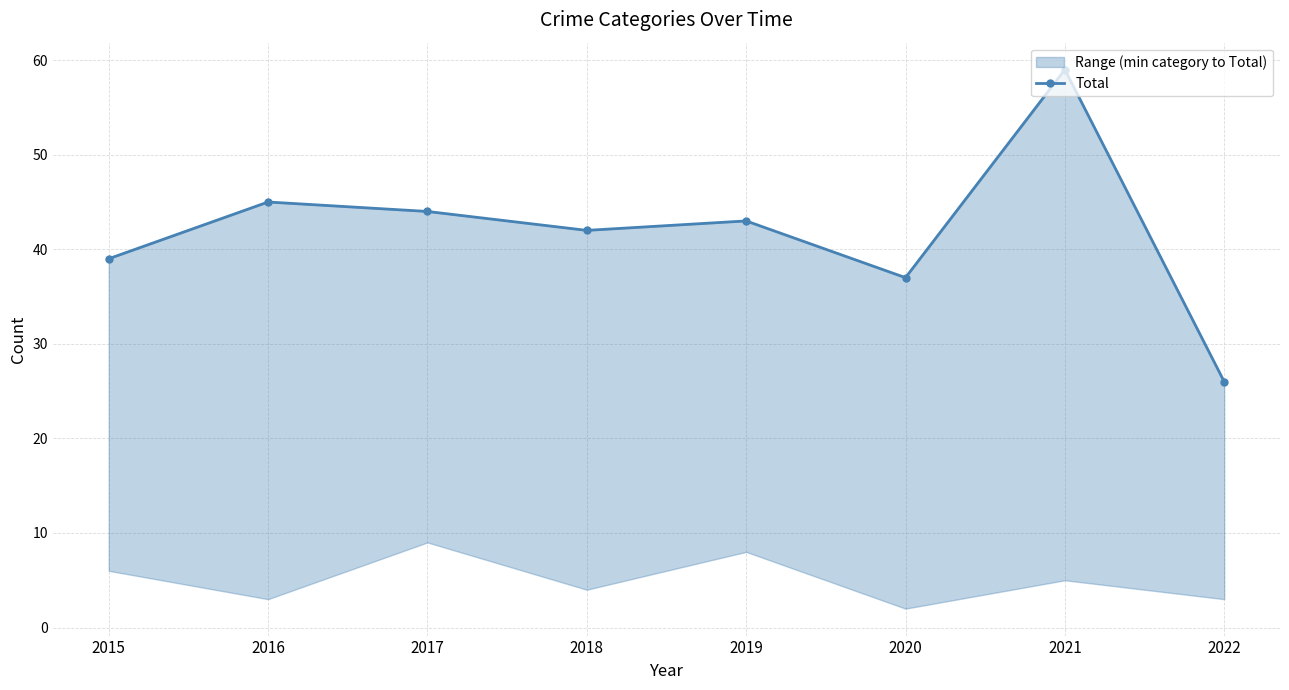

True or false: there are more than 1 points higher than both neighbors.

True